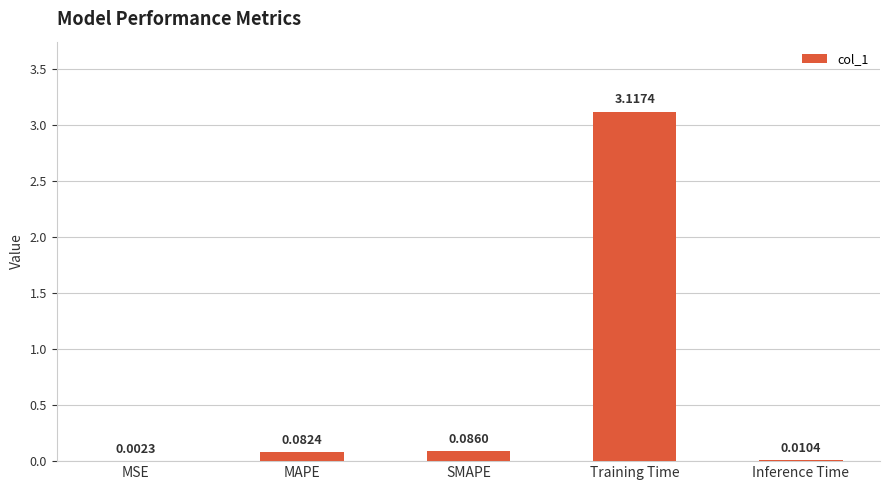

Which category has the highest value across all series?

Training Time